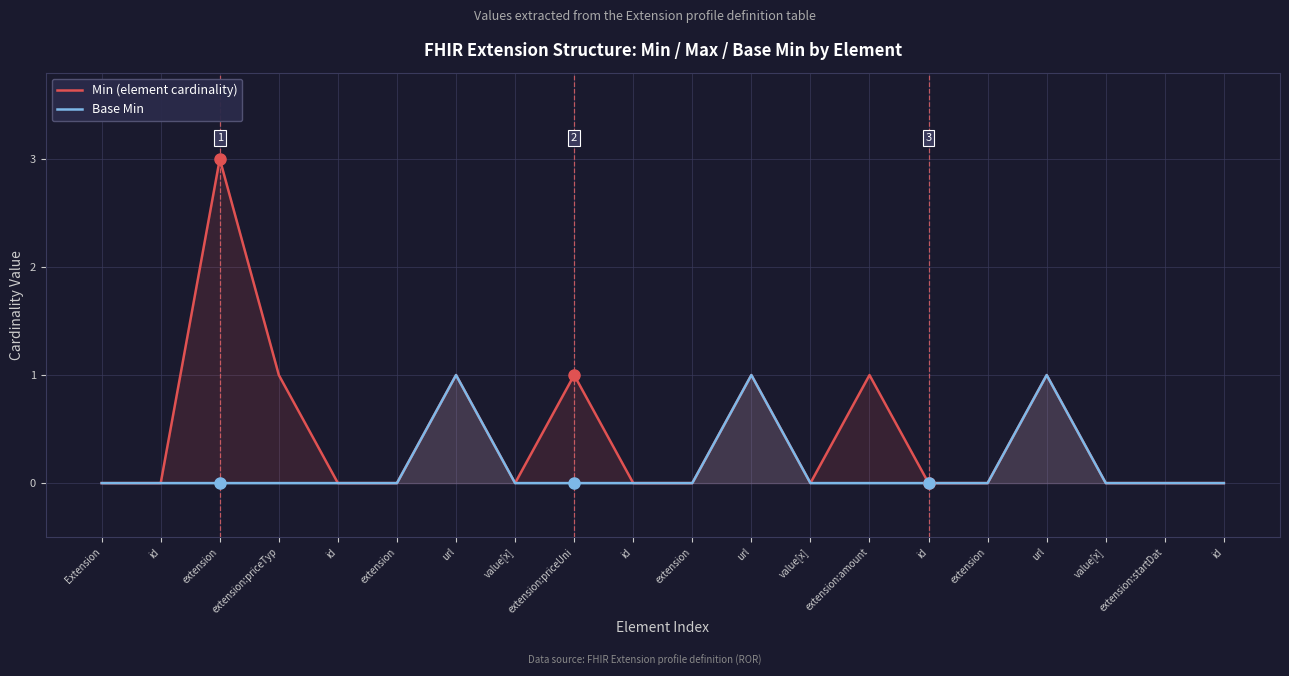

Between value[x] and url, which series saw the biggest shift?

Min (element cardinality)